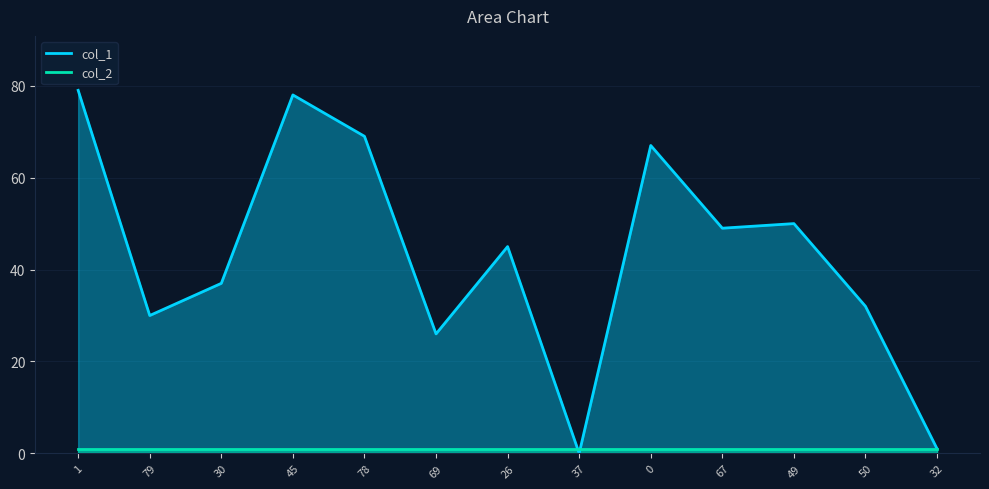

What position from the left is 78?

5